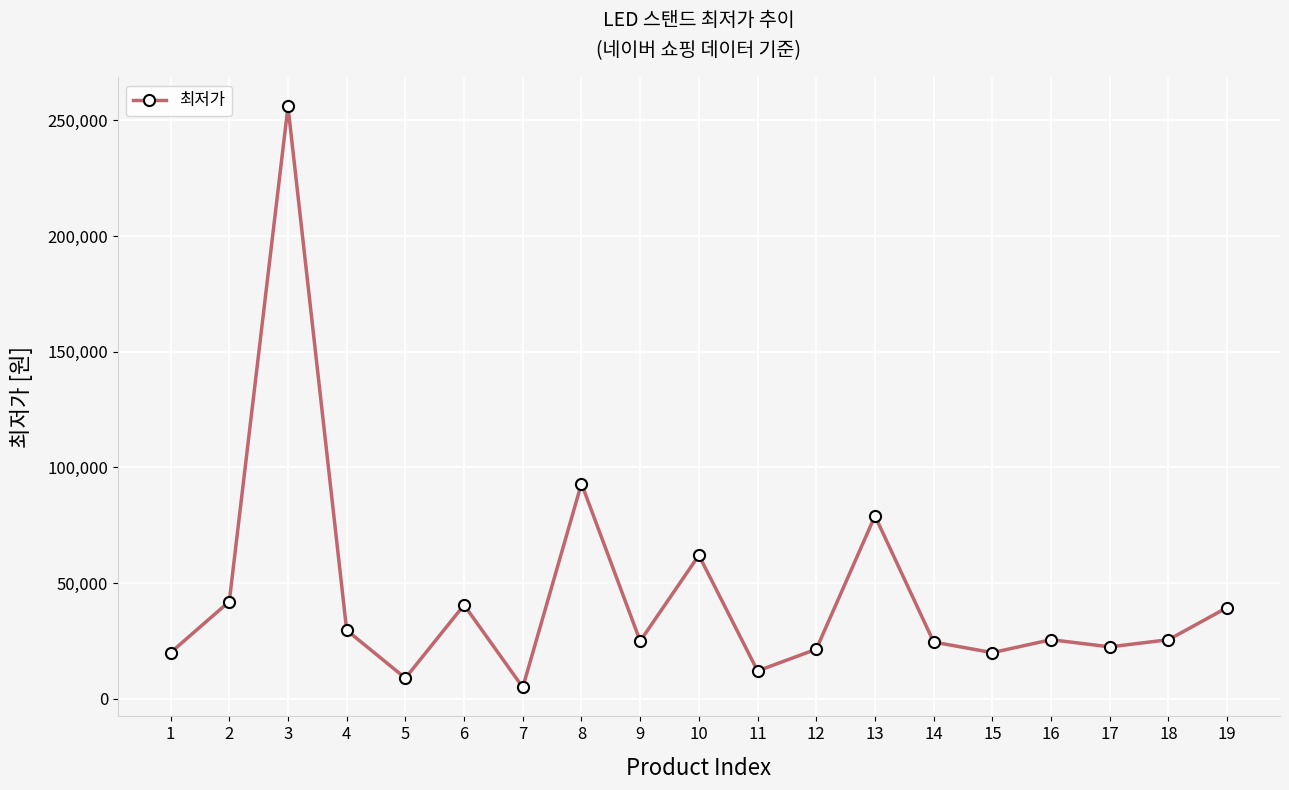

What is the greatest value displayed?

256000